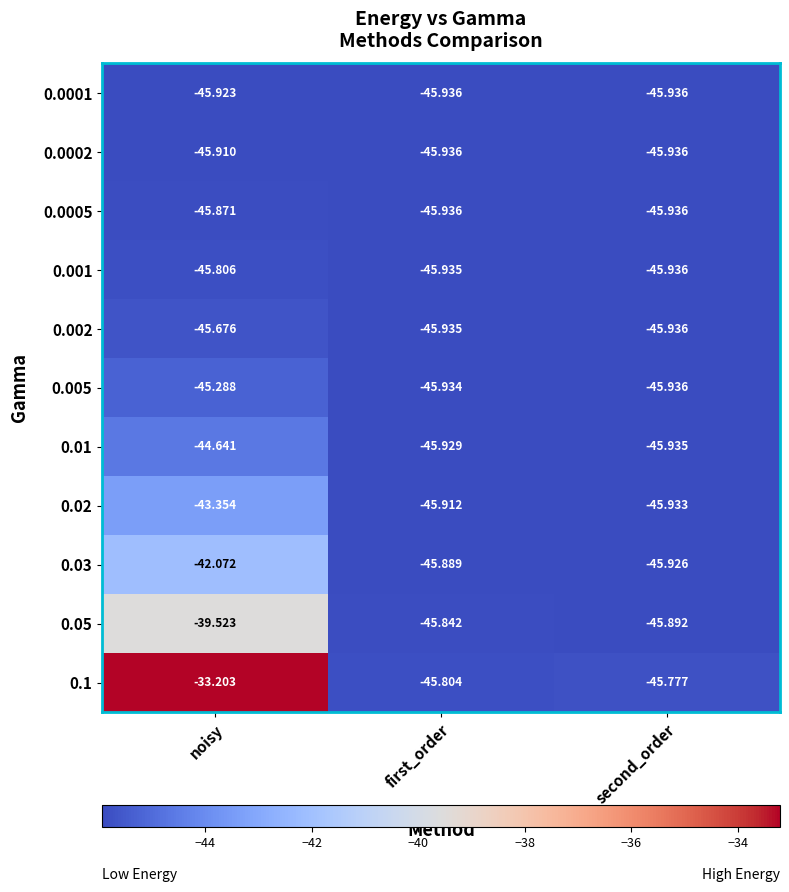

What is the difference between the highest and lowest values at noisy?

12.7